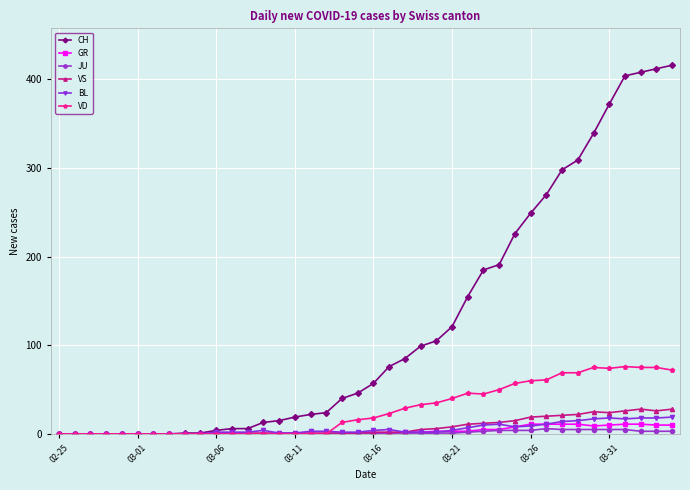

What is the difference between the second highest and second lowest values in the GR series?

11